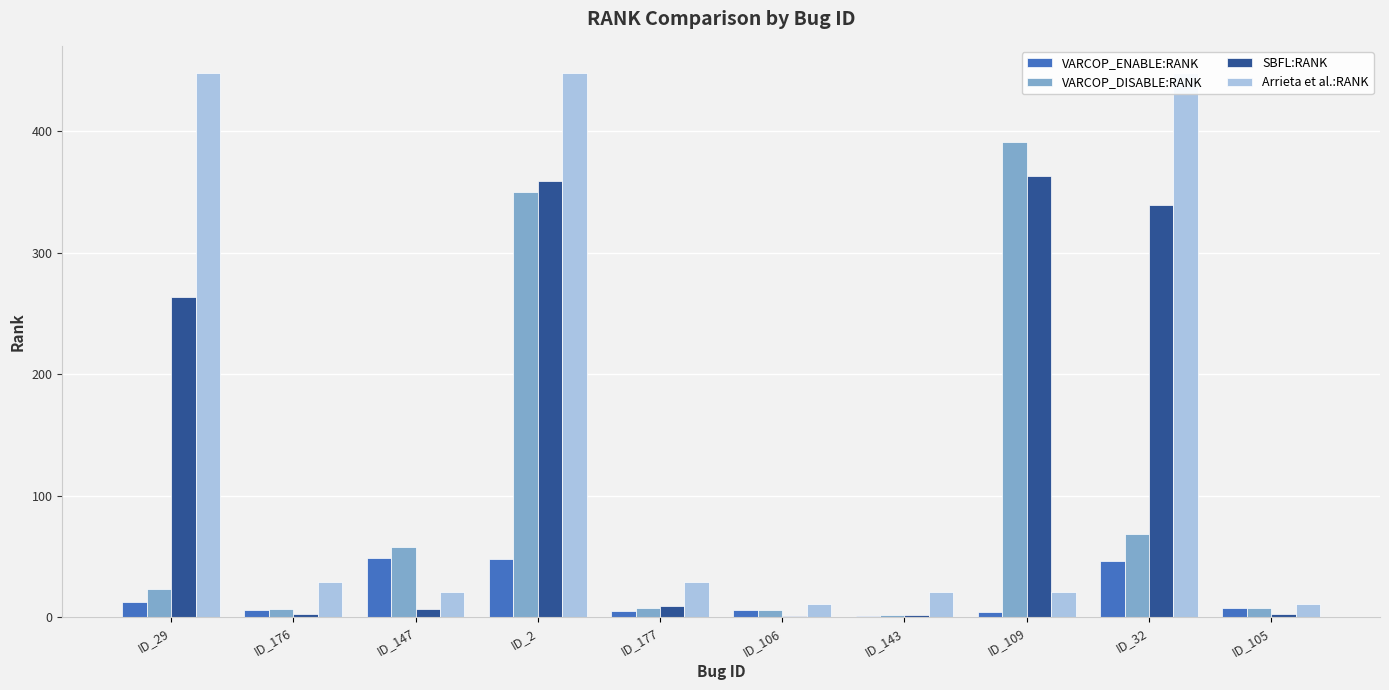

What is the total value across all series at ID_176?

45